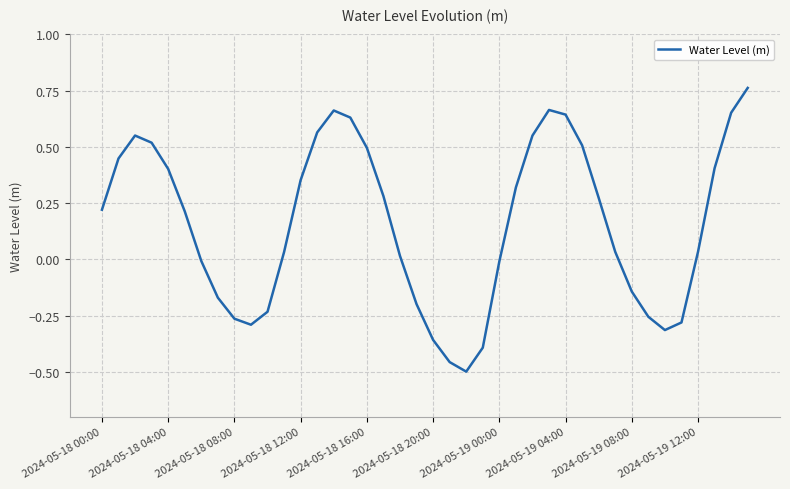

Does the chart have visible grid lines?

Yes